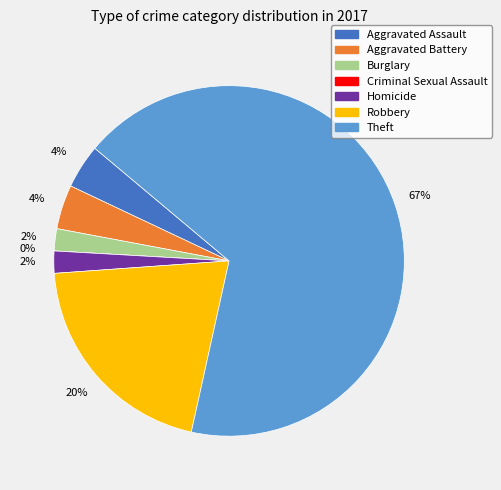

Which has a higher value, Criminal Sexual Assault or Burglary?

Burglary